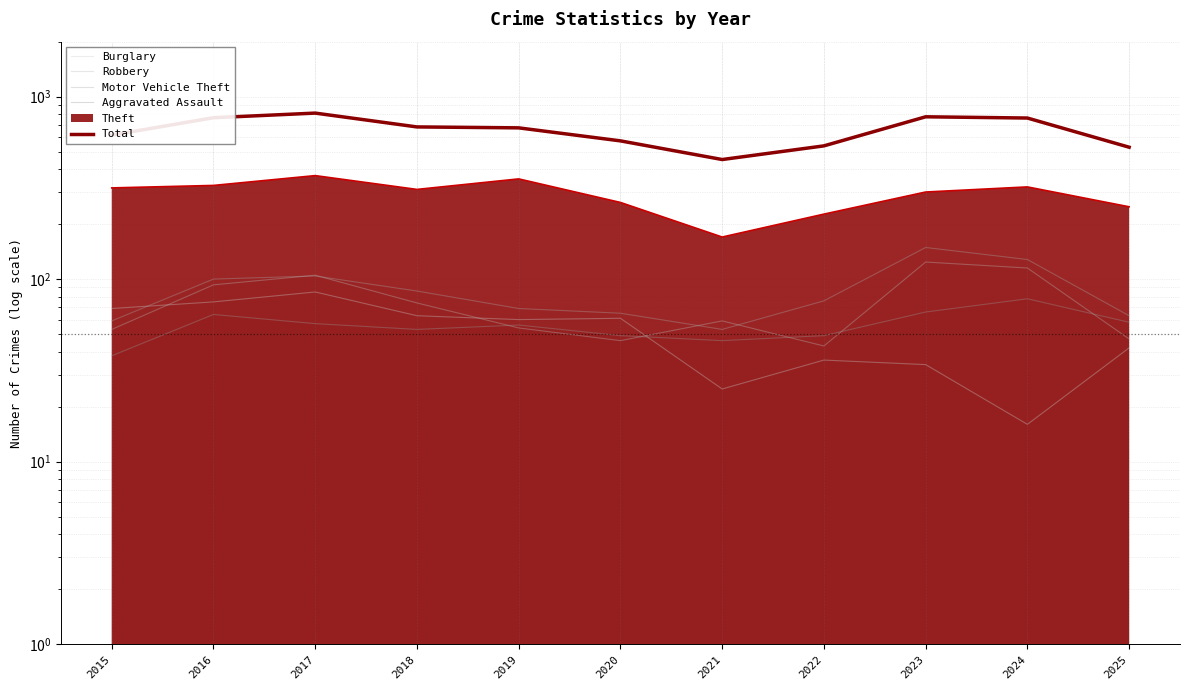

Where do Robbery and Burglary first cross each other?

2015 and 2016